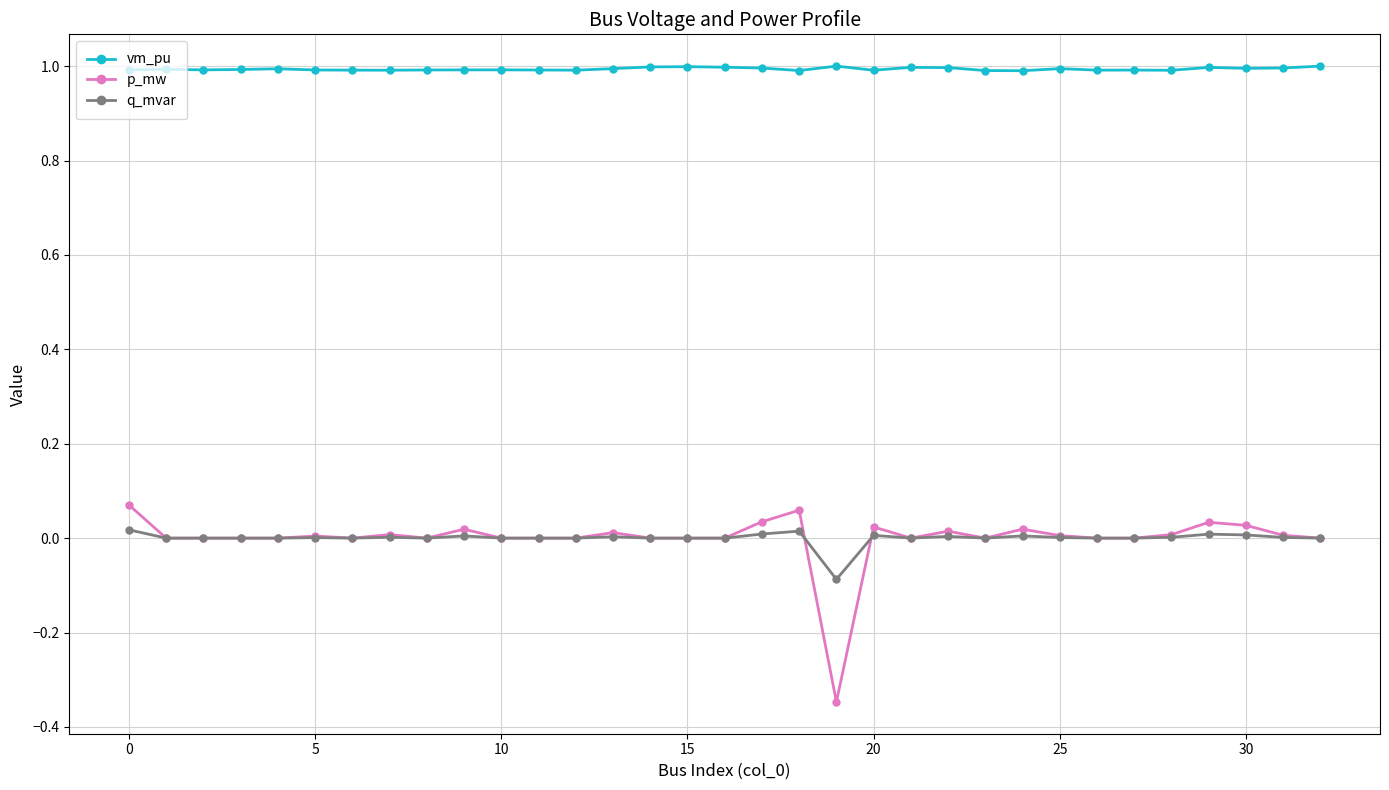

True or false: q_mvar and vm_pu intersect in this chart.

False